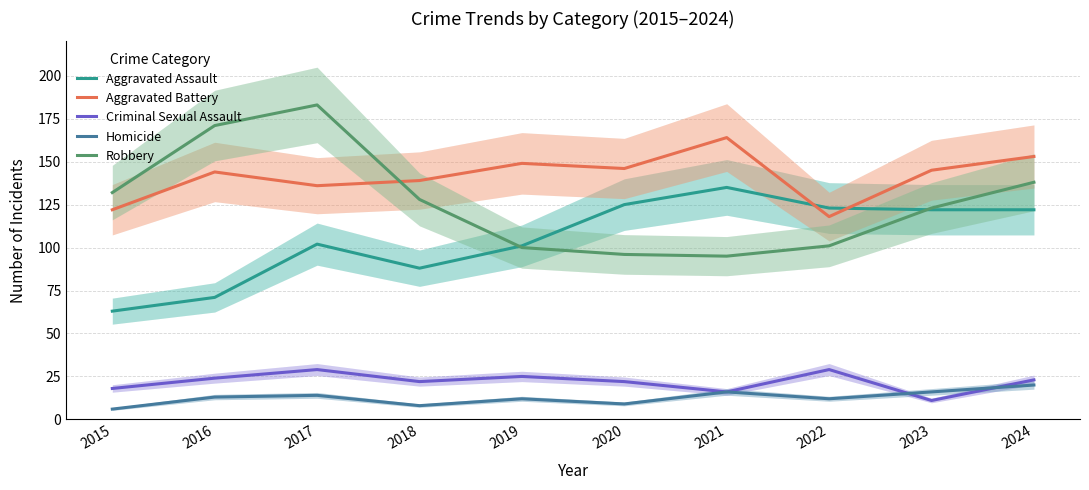

True or false: Aggravated Assault has more than 2 points higher than both neighbors.

False